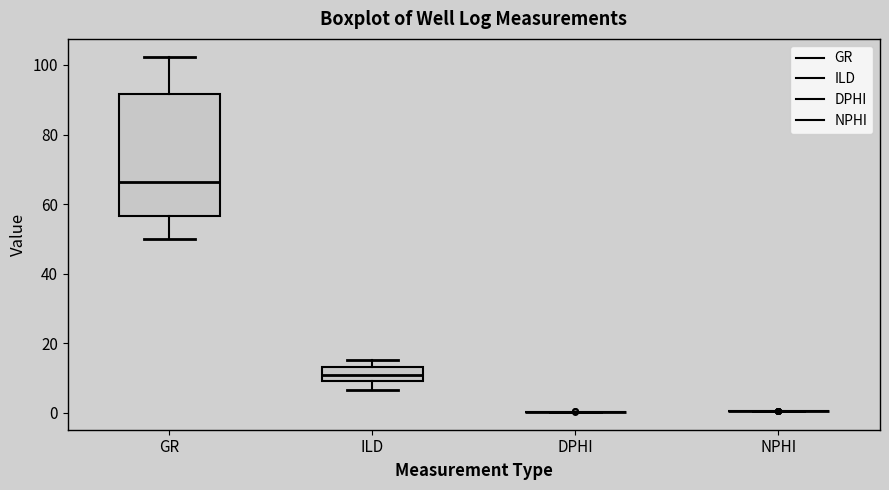

Comparing the boxes themselves (not the whiskers), which one is the tallest?

GR